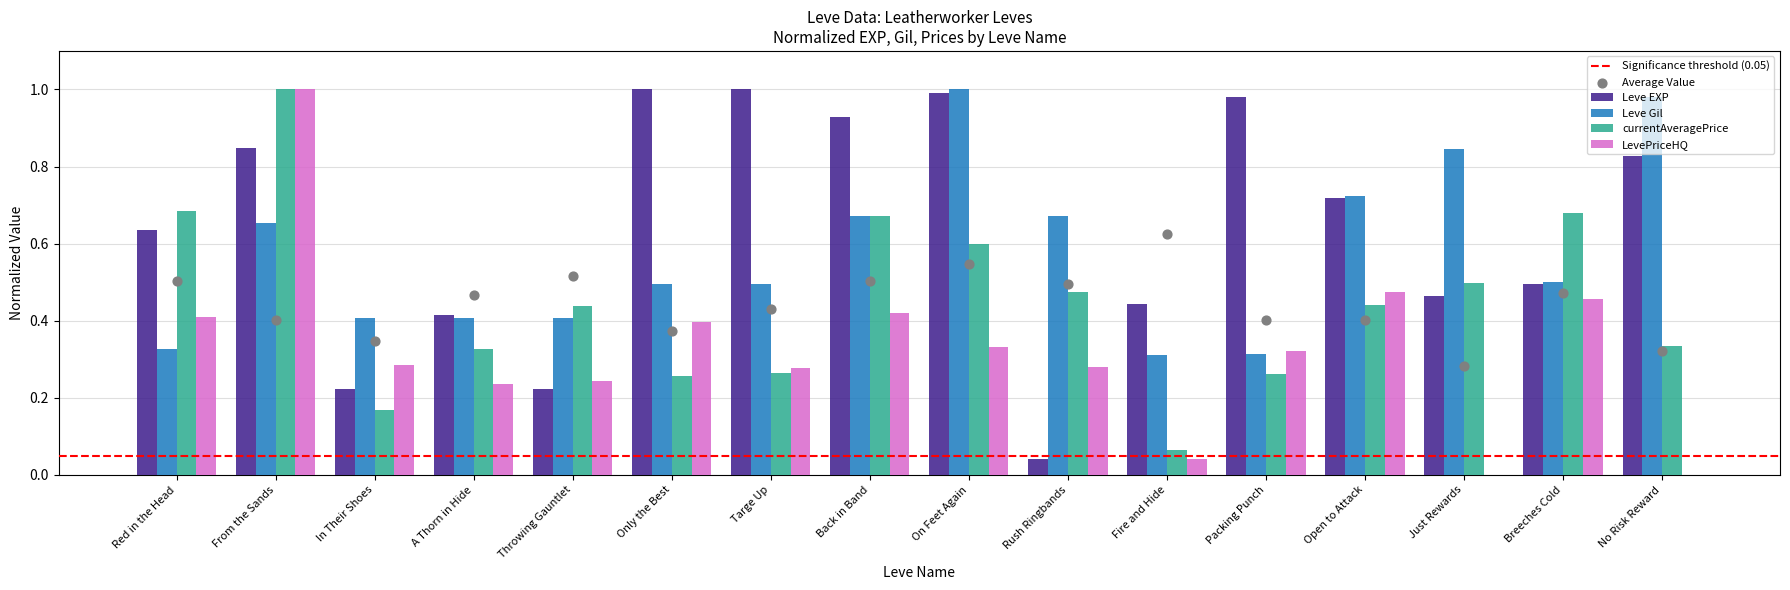

At how many categories does at least one series exceed 0?

16